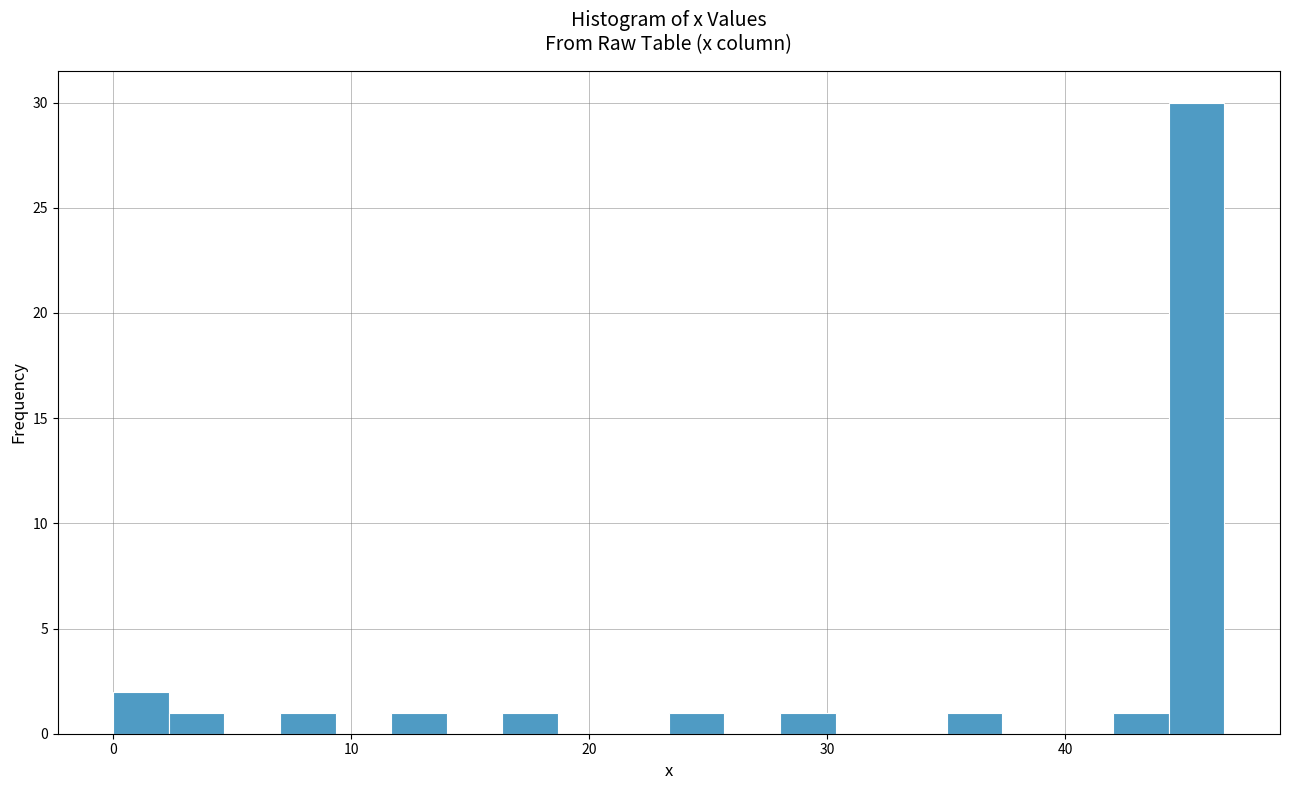

Read against the x-axis, roughly where is the centre of the tallest bar?

46